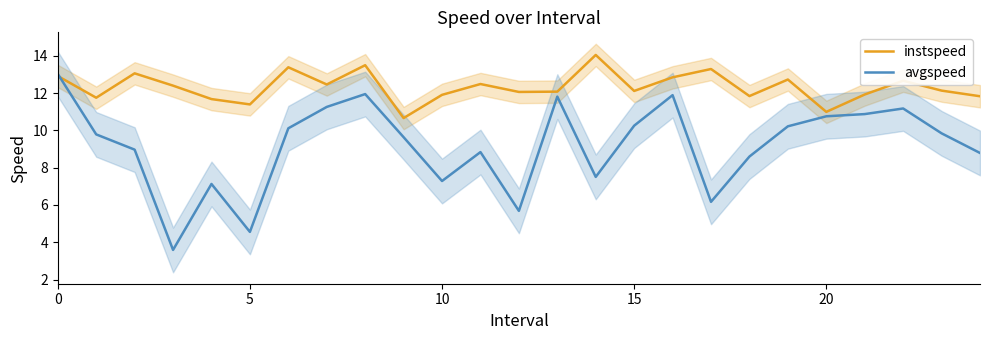

Rank the series at 11 from lowest to highest value.

avgspeed, instspeed